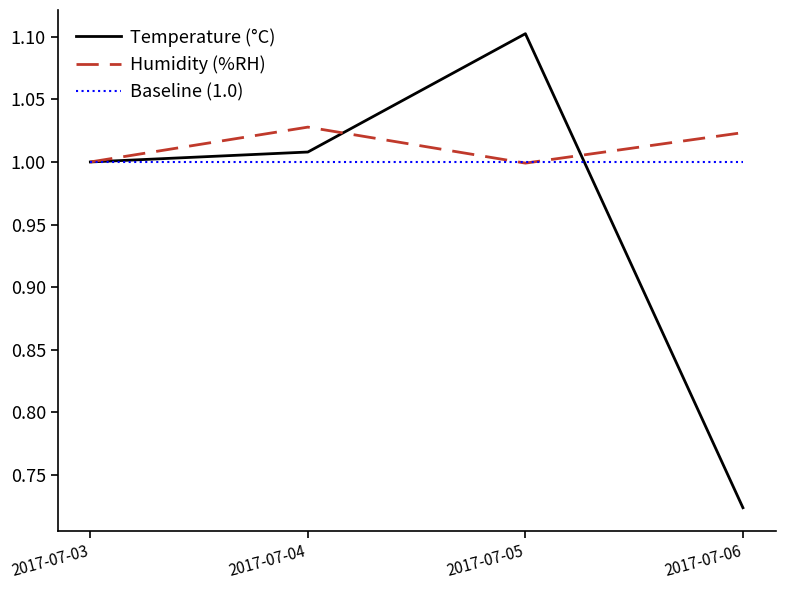

What is the sum of all Baseline (1.0) values?

4.0